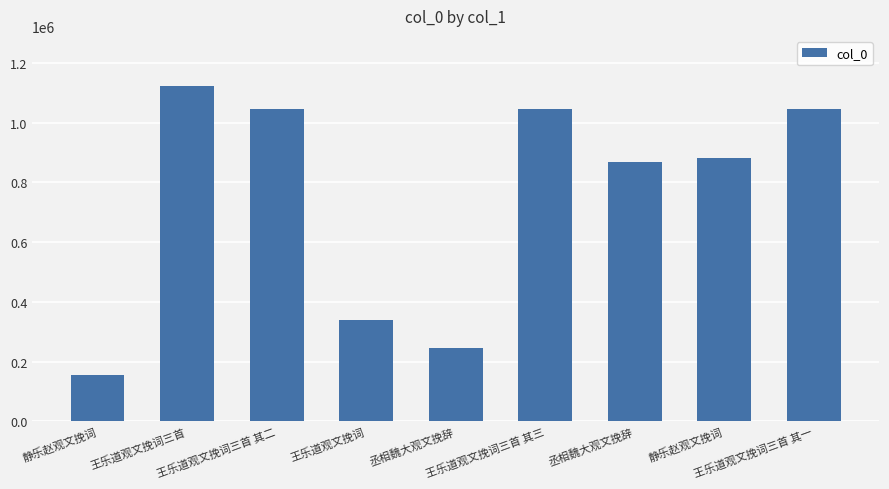

True or false: the data shows 867714 at 丞相魏大观文挽辞.

True